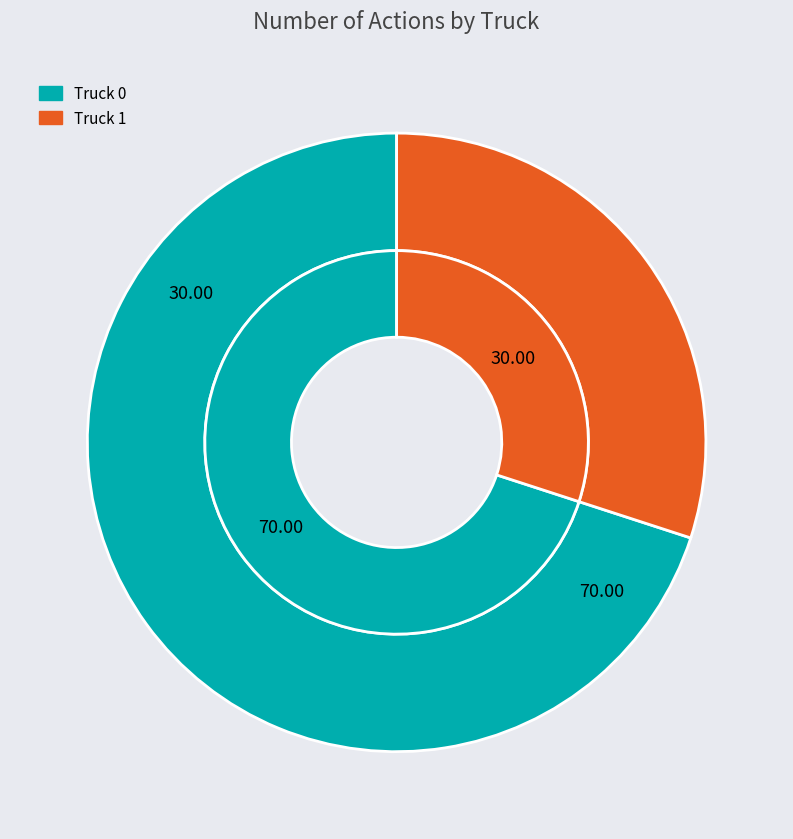

Does Truck 1 represent more than half of the total?

No